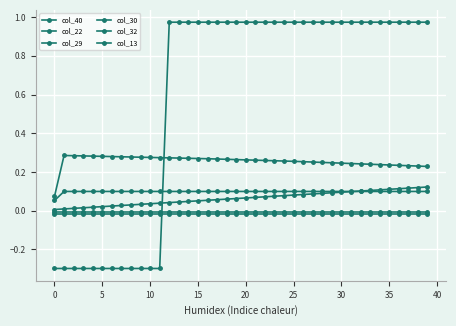

How many lines are shown in the chart?

6